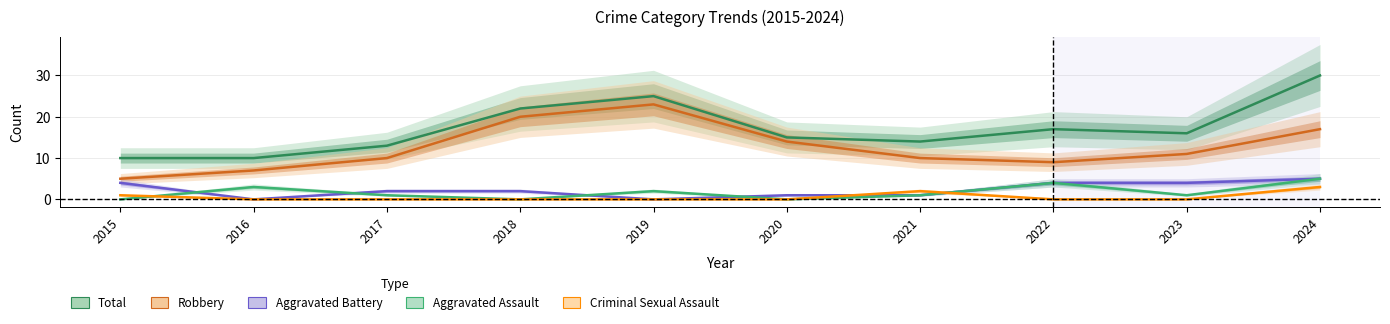

True or false: Total and Aggravated Battery cross at least once.

False